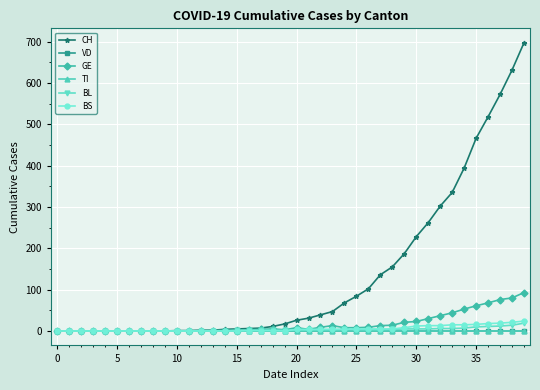

What is the highest value of the CH series?

697